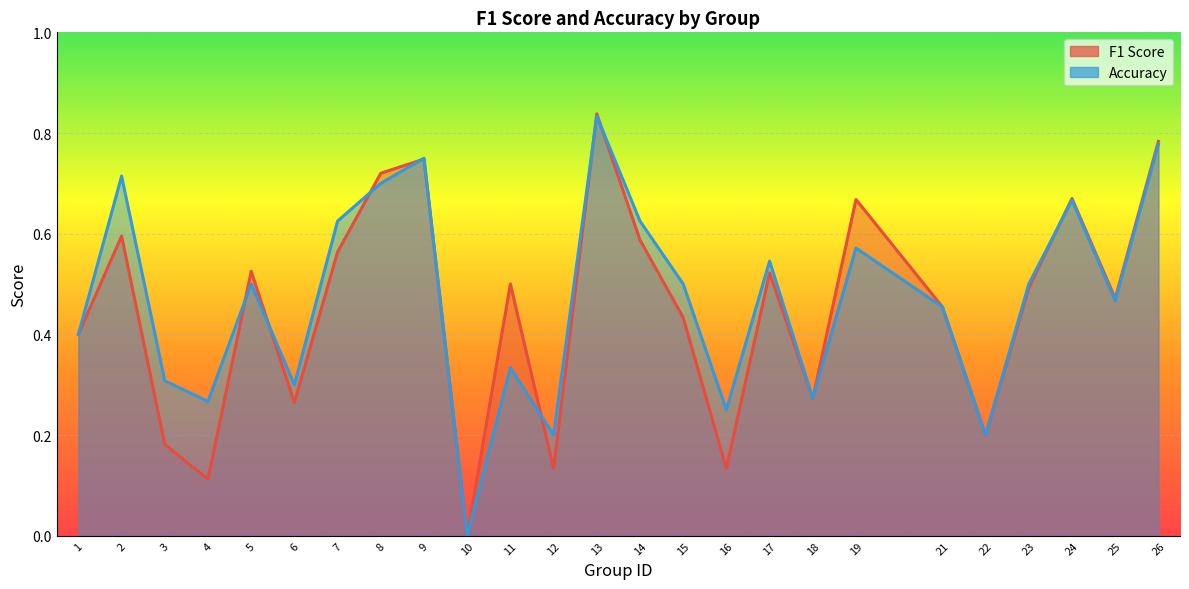

Reading left to right, extract all data points from this chart.

f1: 0.4	0.6	0.2	0.1	0.5	0.3	0.6	0.7	0.7	0.0	0.5	0.1	0.8	0.6	0.4	0.1	0.5	0.3	0.7	0.5	0.2	0.5	0.7	0.5	0.8
accuracy: 0.4	0.7	0.3	0.3	0.5	0.3	0.6	0.7	0.8	0.0	0.3	0.2	0.8	0.6	0.5	0.2	0.5	0.3	0.6	0.5	0.2	0.5	0.7	0.5	0.8